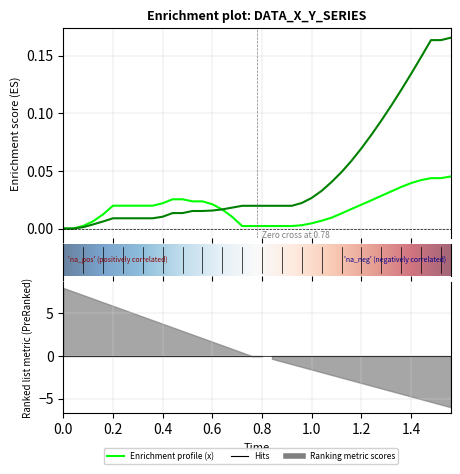

Which series ends up on top after the final intersection of y and x?

y